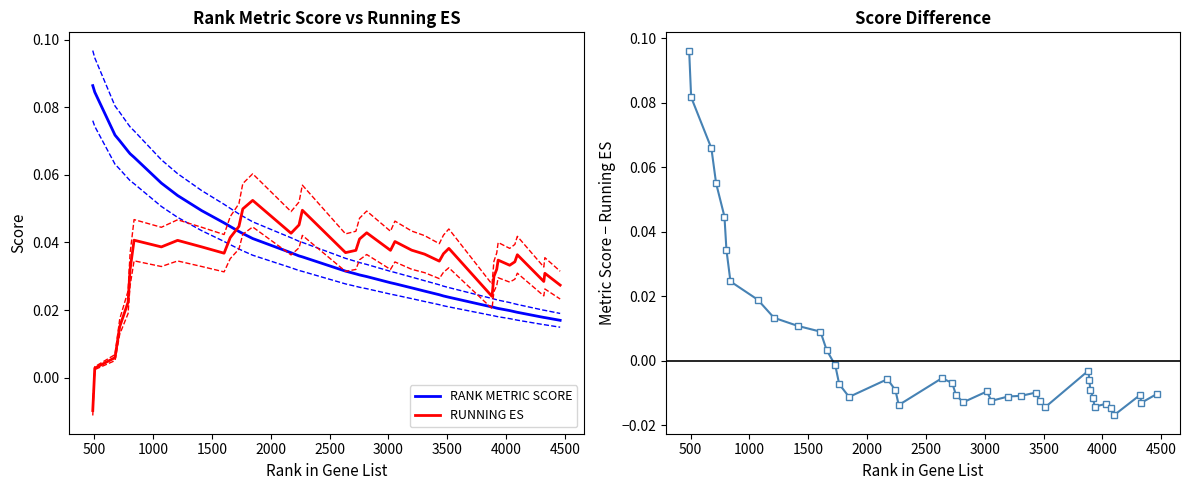

After their last crossing, which series has the higher values: RUNNING ES or RANK METRIC SCORE?

RUNNING ES